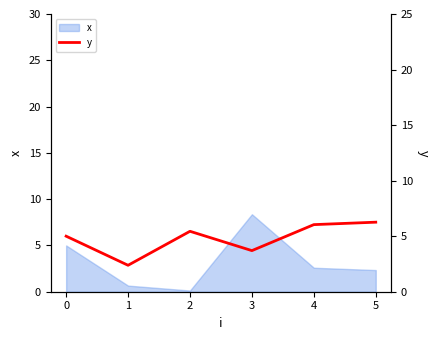

Where is the first local minimum?

1